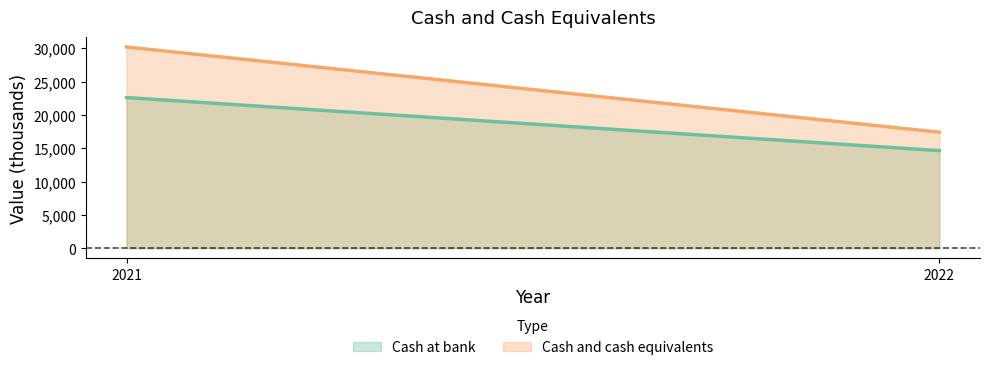

What is the sum of all Cash and cash equivalents values?

47590